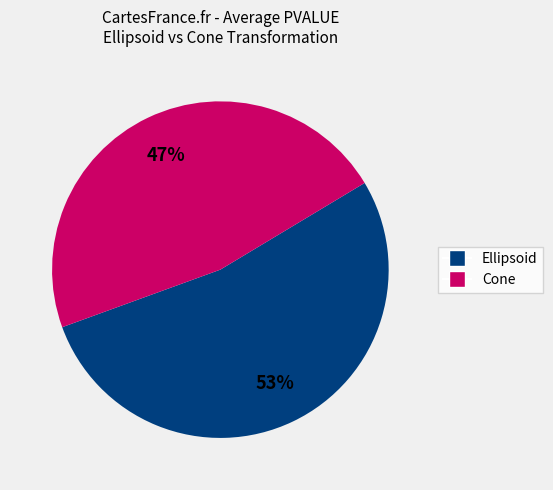

Does any single category account for the majority?

Yes